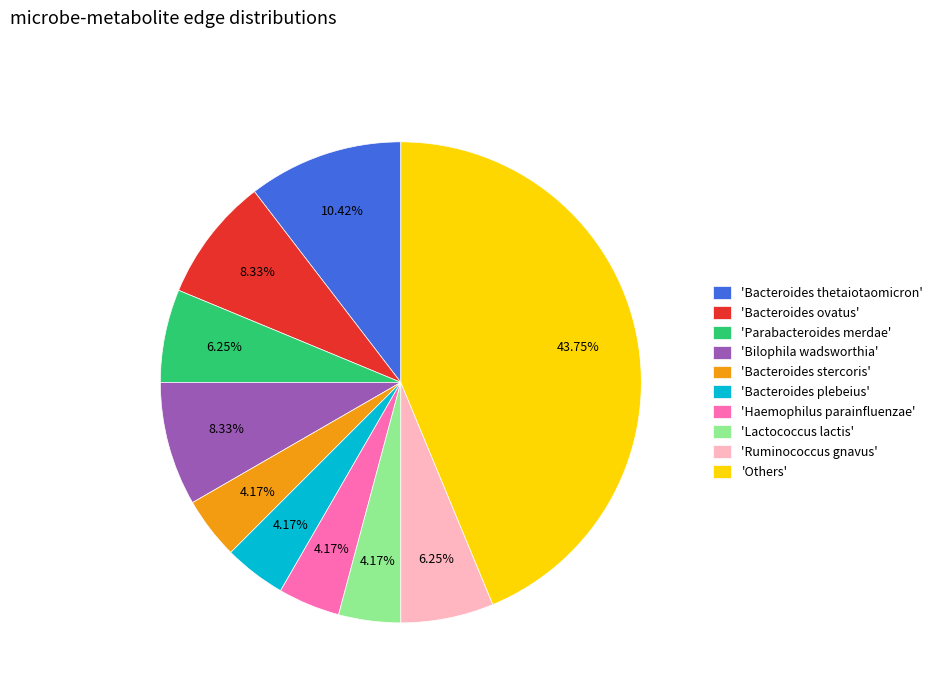

Combined, do 'Haemophilus parainfluenzae' and 'Bacteroides plebeius' account for over 50%?

No